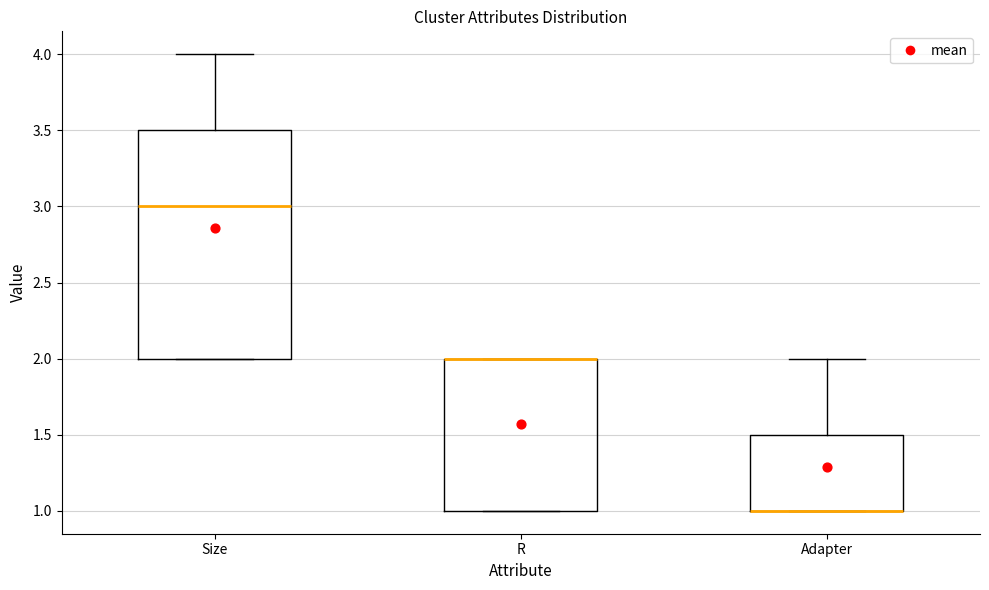

Which box is the tallest, from its lower edge to its upper edge?

Size